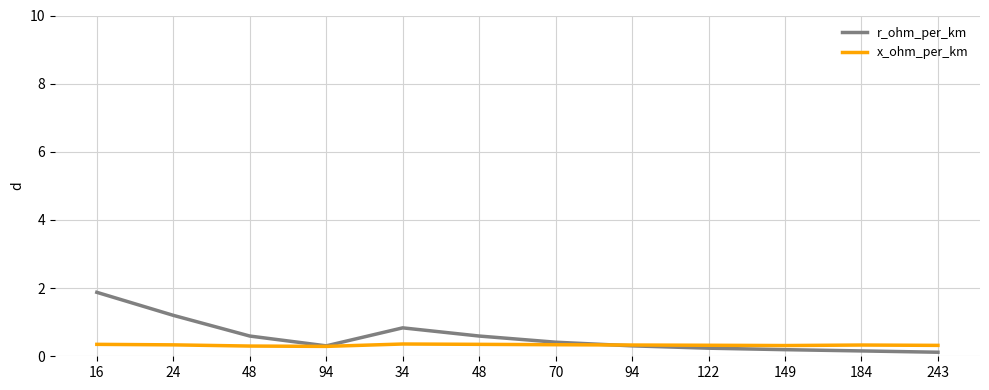

What is the average value of the r_ohm_per_km series?

0.6